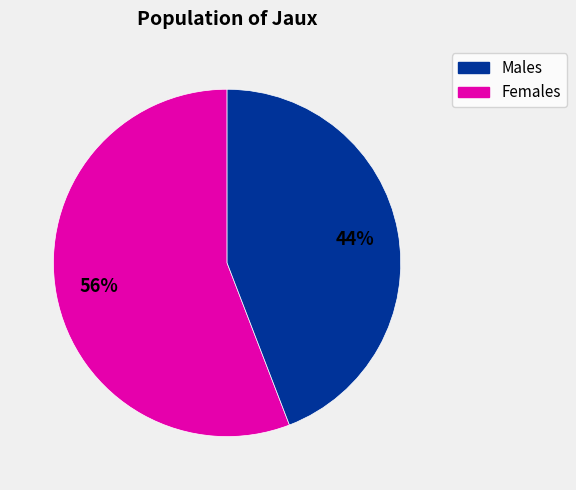

Is there a majority slice in this chart?

Yes